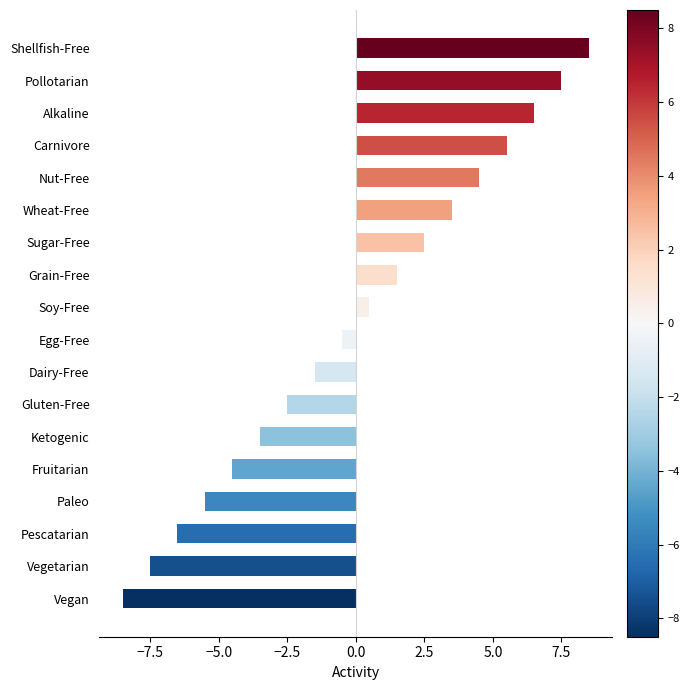

Reading top to bottom, list all the values displayed in this chart.

8.5	7.5	6.5	5.5	4.5	3.5	2.5	1.5	0.5	-0.5	-1.5	-2.5	-3.5	-4.5	-5.5	-6.5	-7.5	-8.5